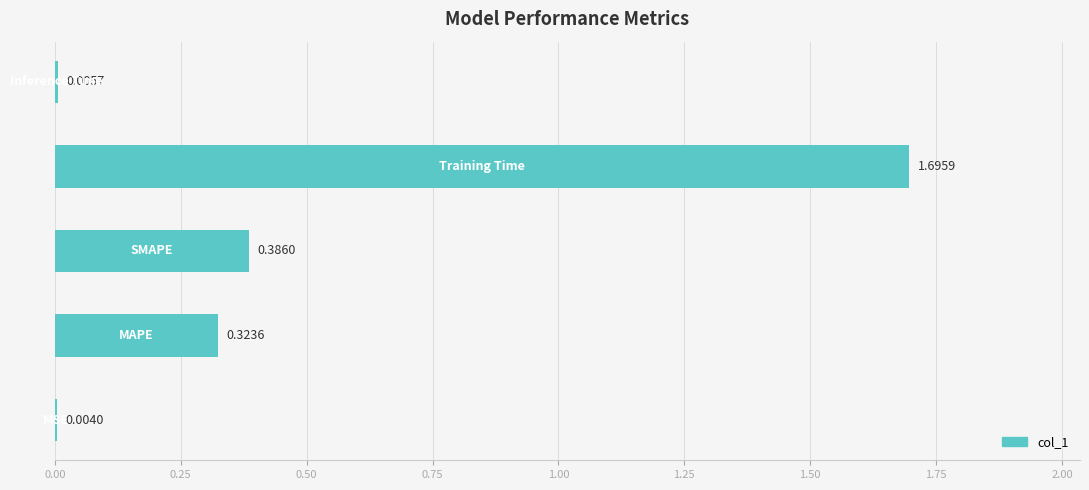

What is the sum of all values?

2.4